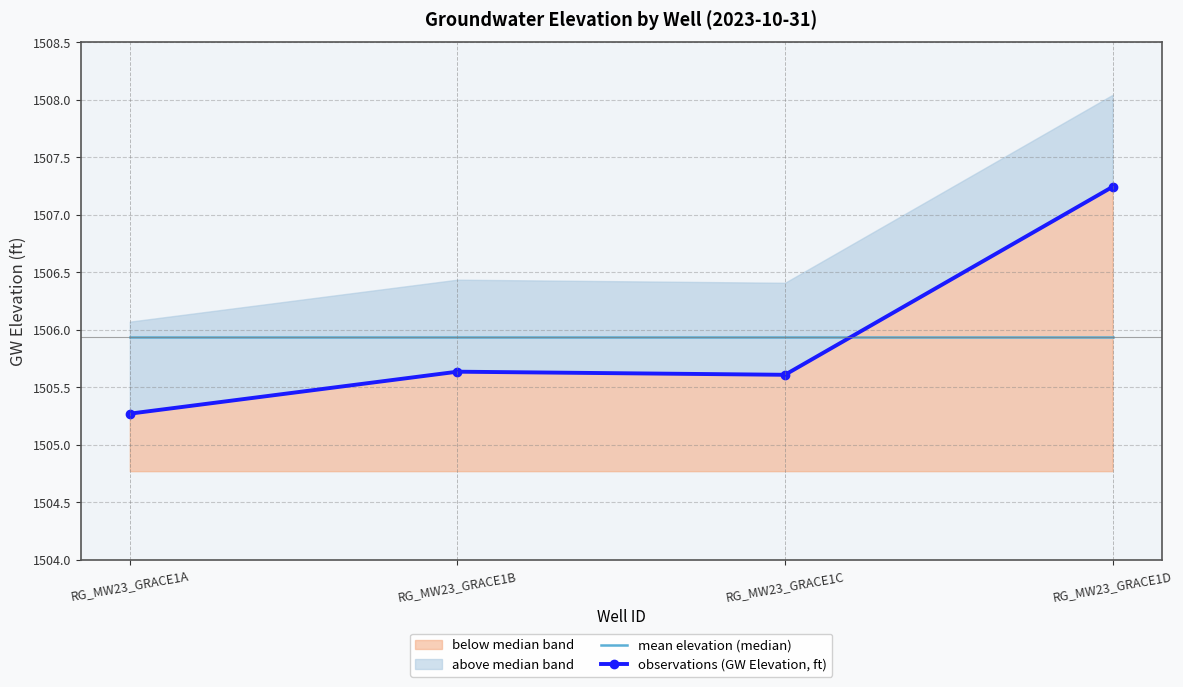

Which category has the lowest value across all series?

RG_MW23_GRACE1A